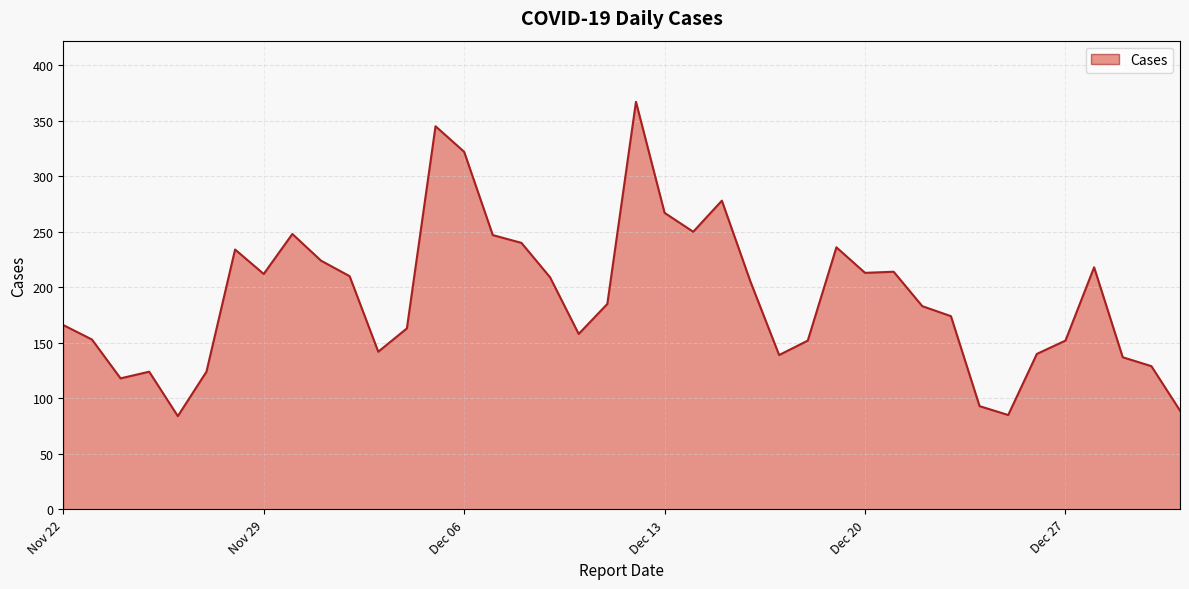

What is the greatest value displayed?

367